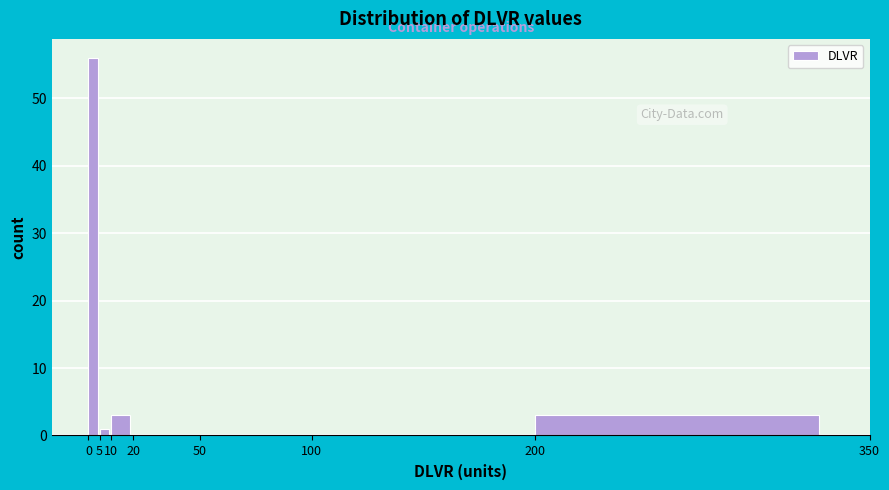

Which range on the x-axis has the tallest bar?

0 to 5